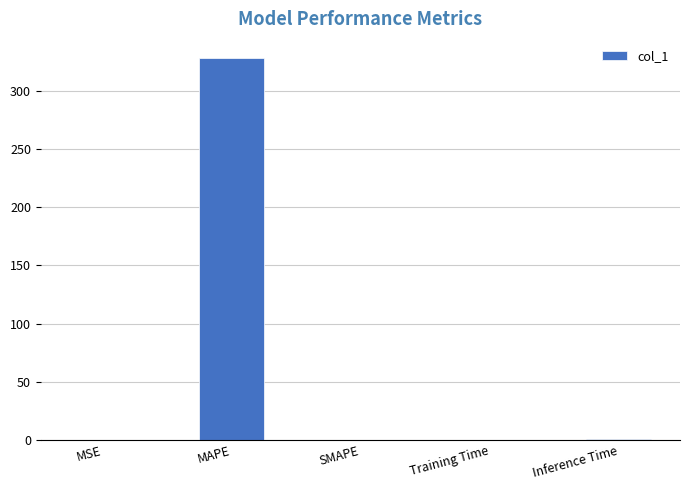

What is the average value?

65.8